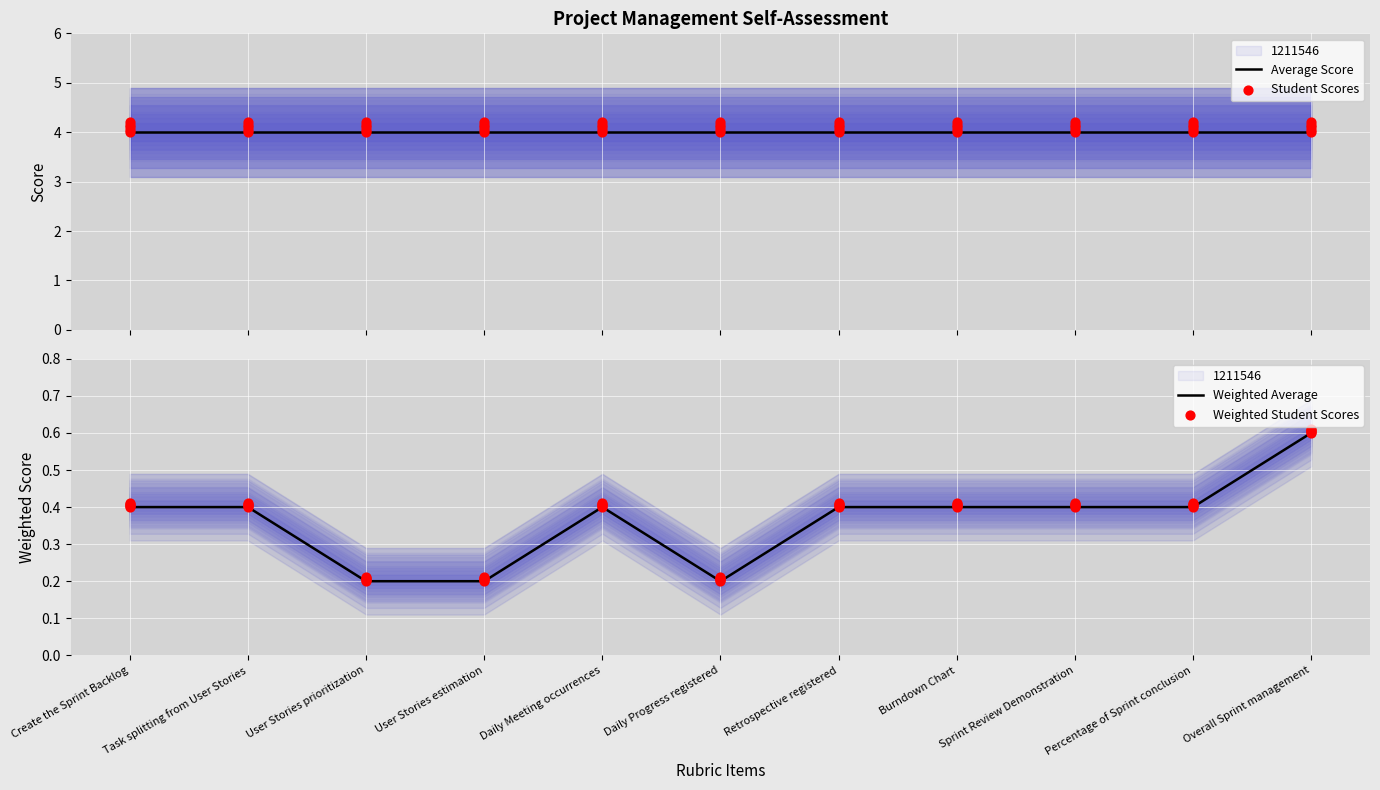

What are all the series names shown in the legend?

Average Score, Student Scores, Weighted Average, Weighted Student Scores